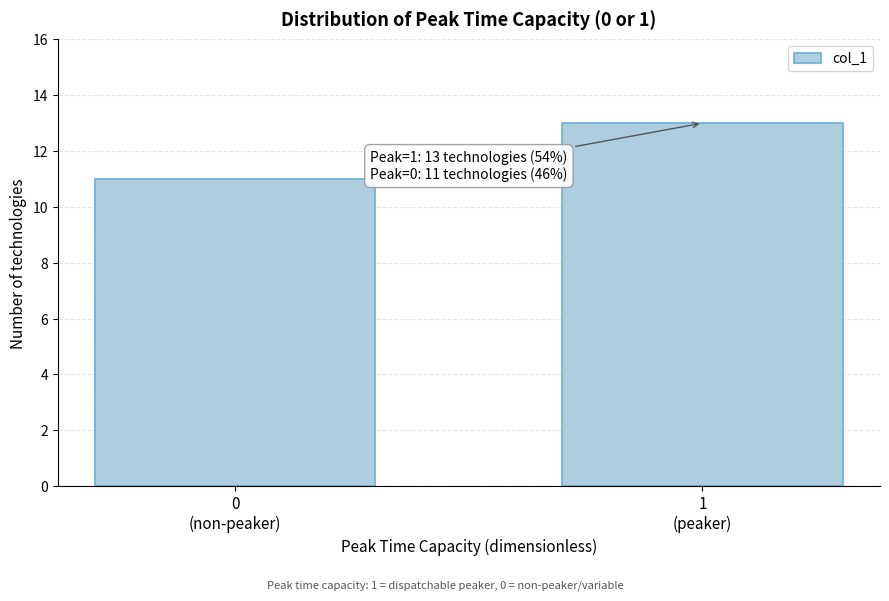

Reading left to right, transcribe all the data shown in this chart.

11	13